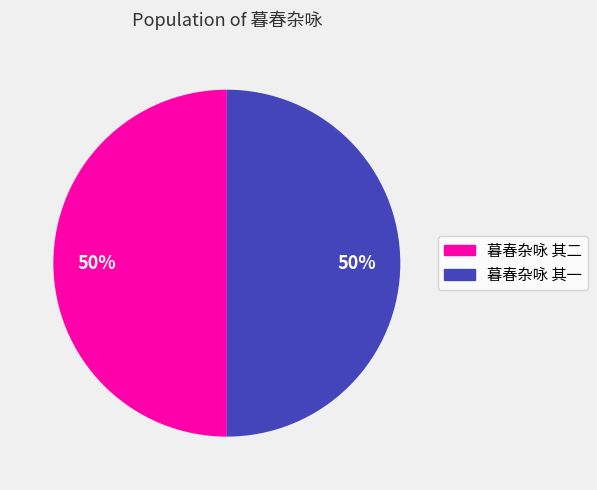

Do 暮春杂咏 其二 and 暮春杂咏 其一 together represent more than half of the pie?

Yes